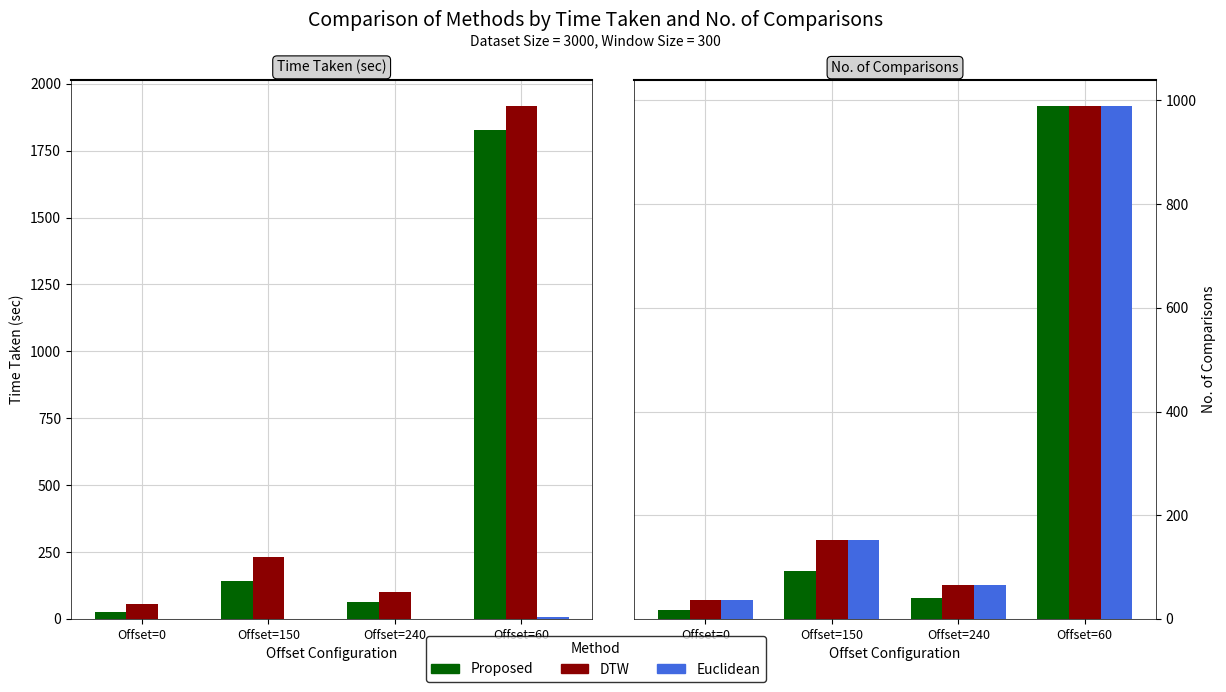

At which label is Euclidean closest to 513?

Offset=150